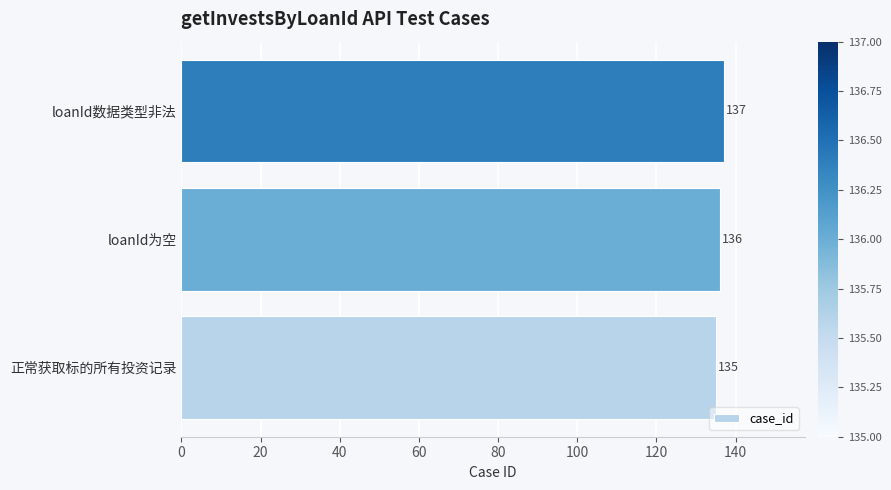

What is the minimum value shown in the chart?

135